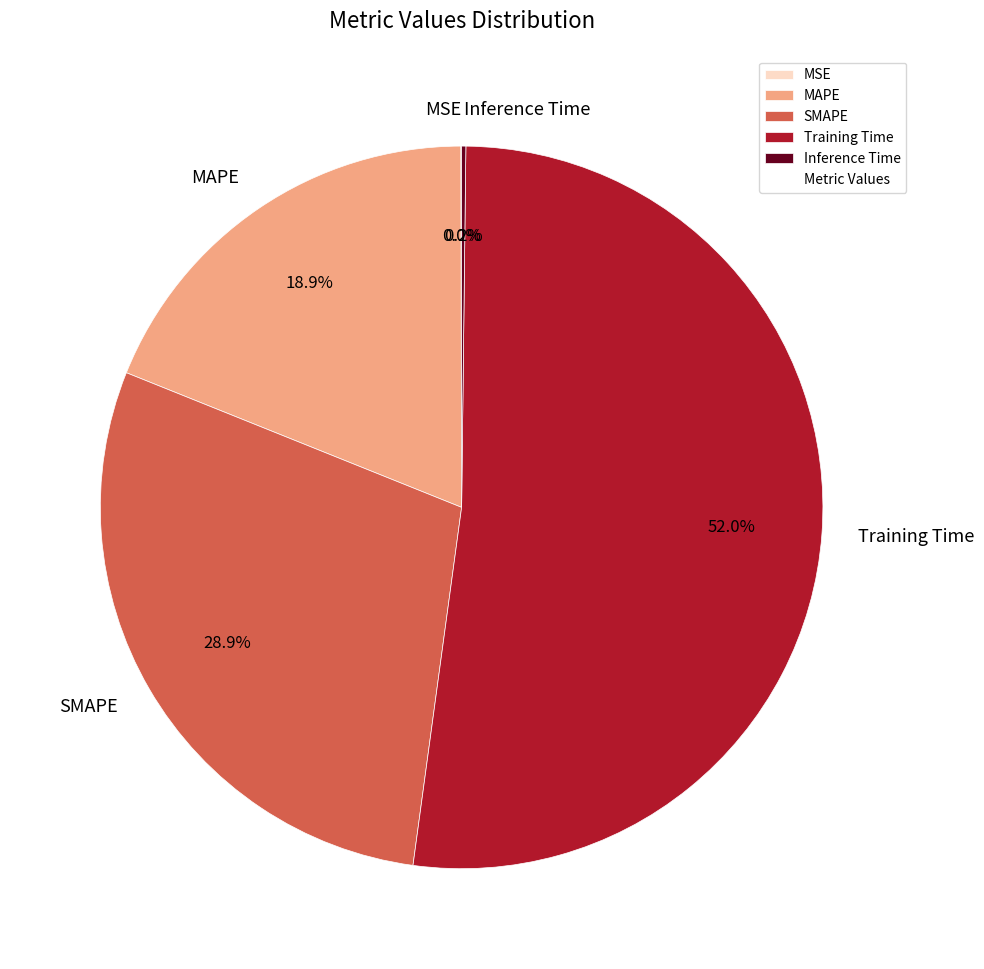

Which slice represents more than half of the pie?

Training Time